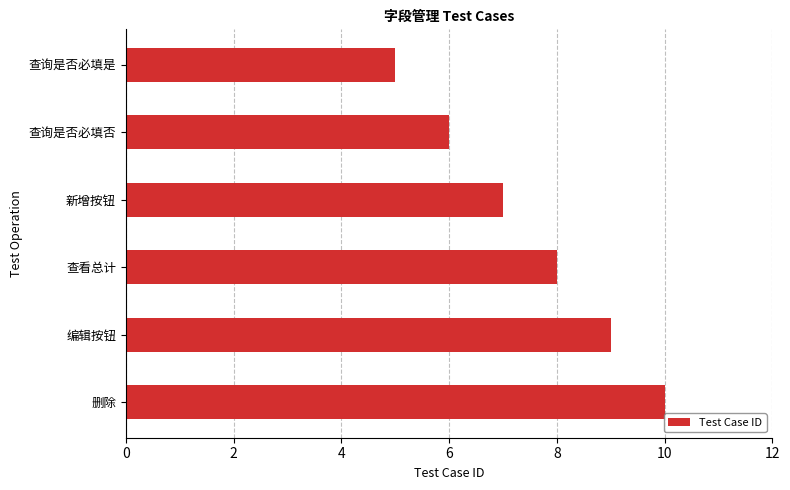

Is it true that the value at 查询是否必填否 is 9?

False